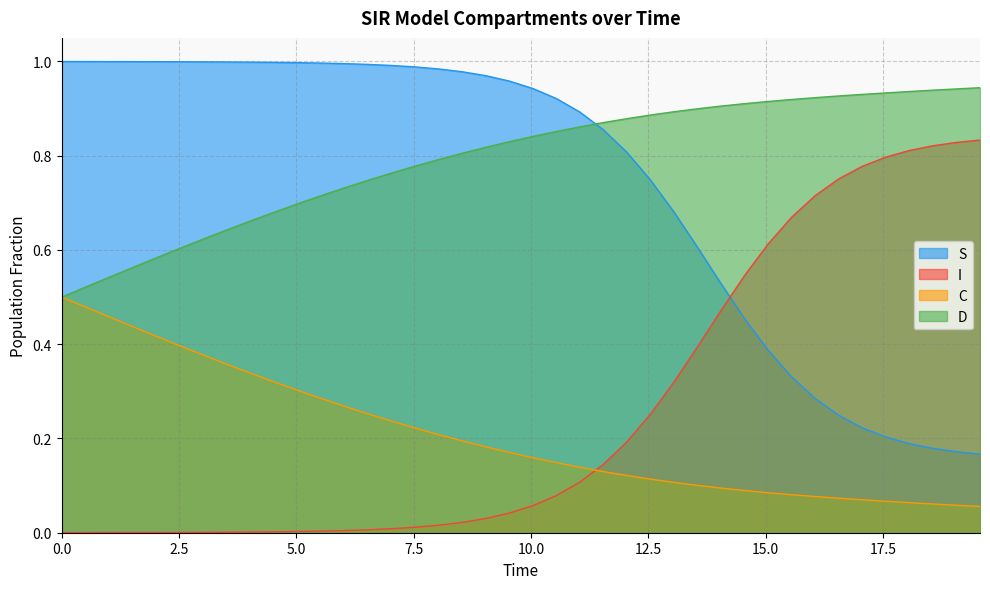

True or false: I and D cross at least once.

False